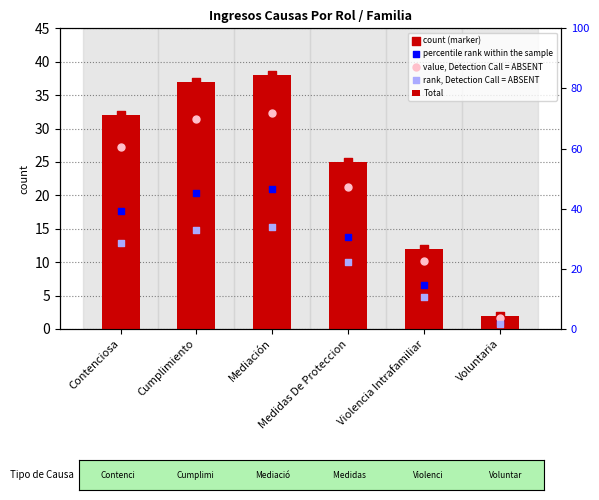

Which series contains the lowest Y value?

rank, Detection Call = ABSENT